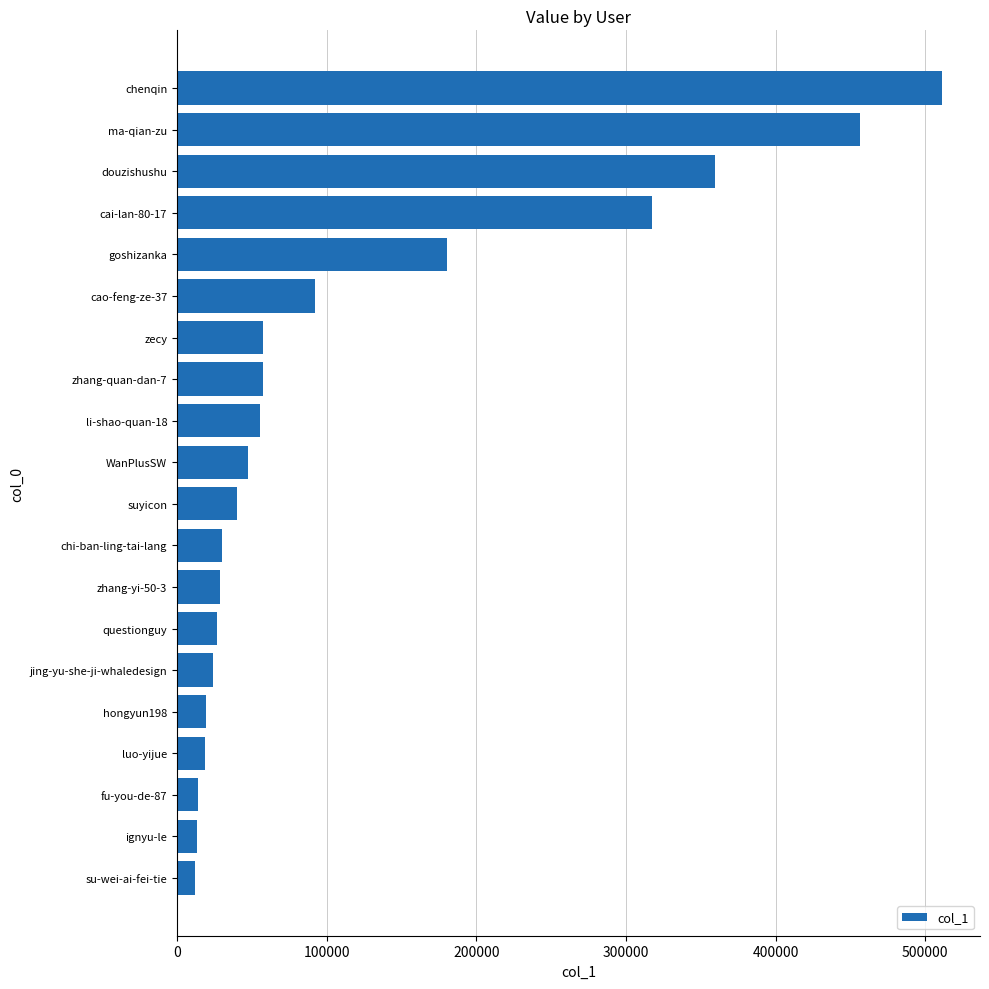

What is the minimum value shown in the chart?

11816